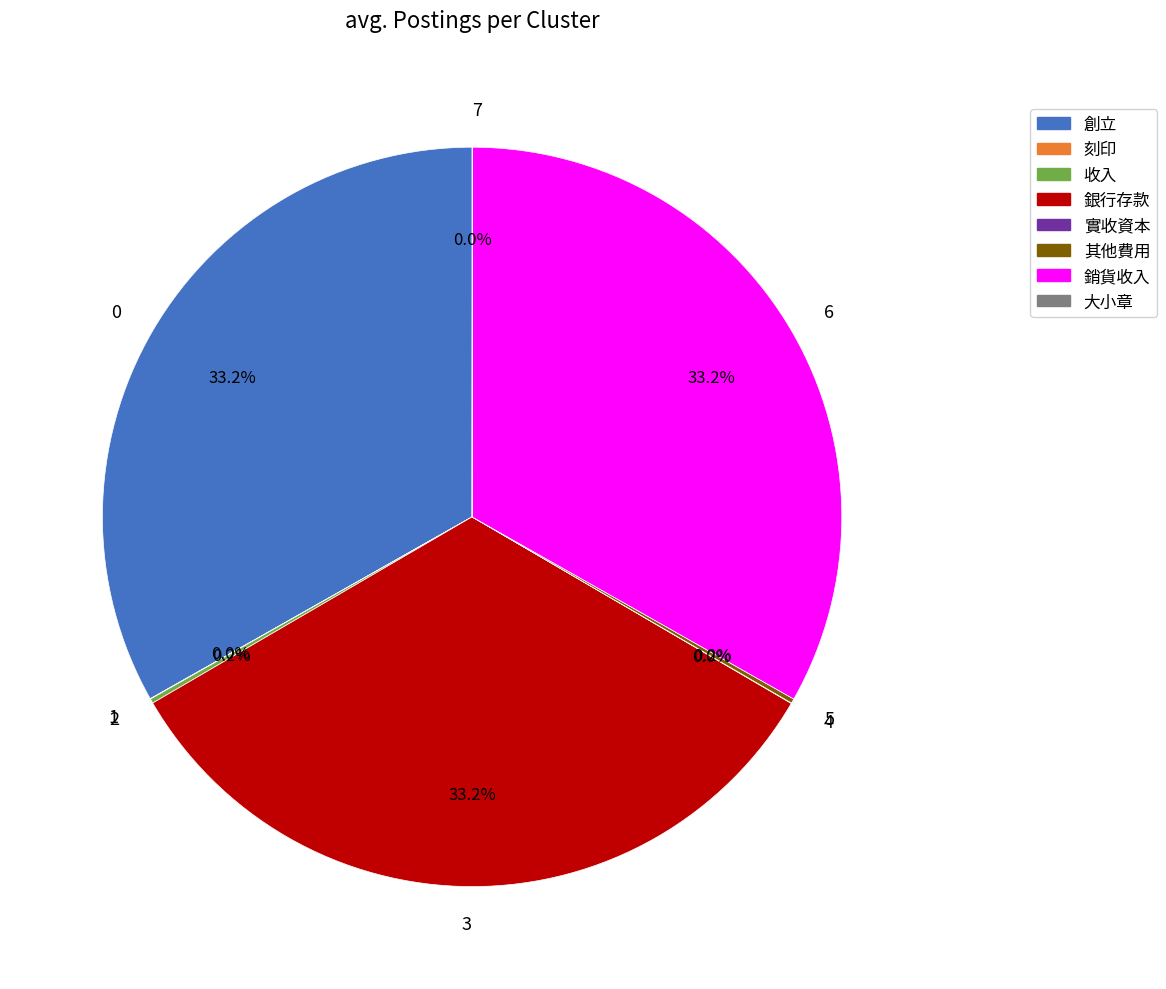

What percentage is NOT represented by 0?

66.8%